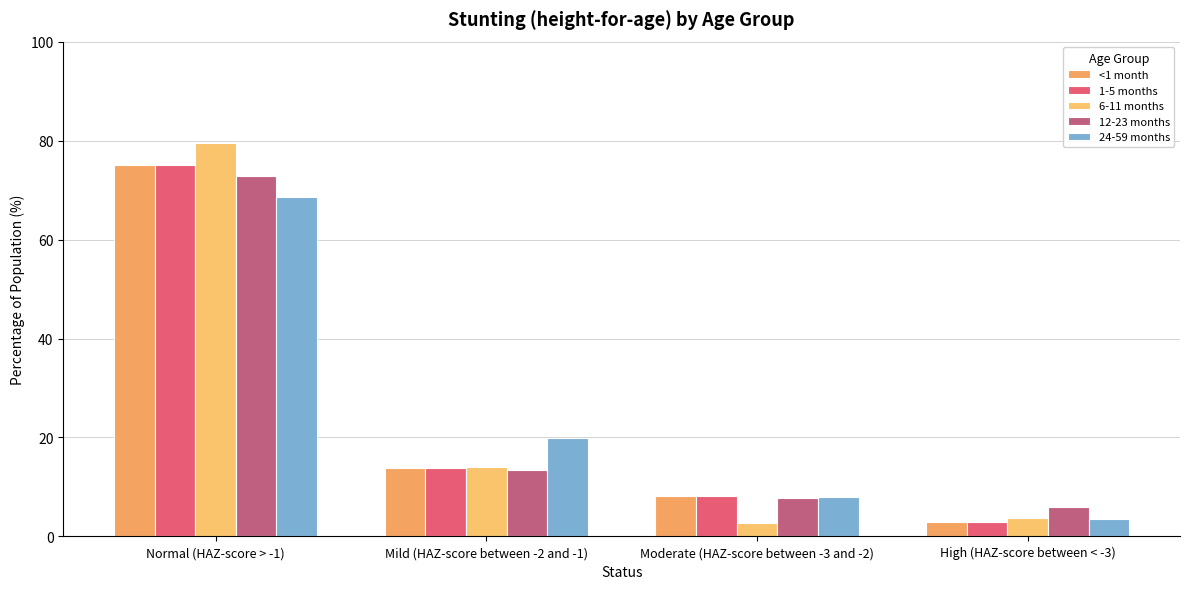

What is the label of the 4th bar from the left?

High (HAZ-score between < -3)